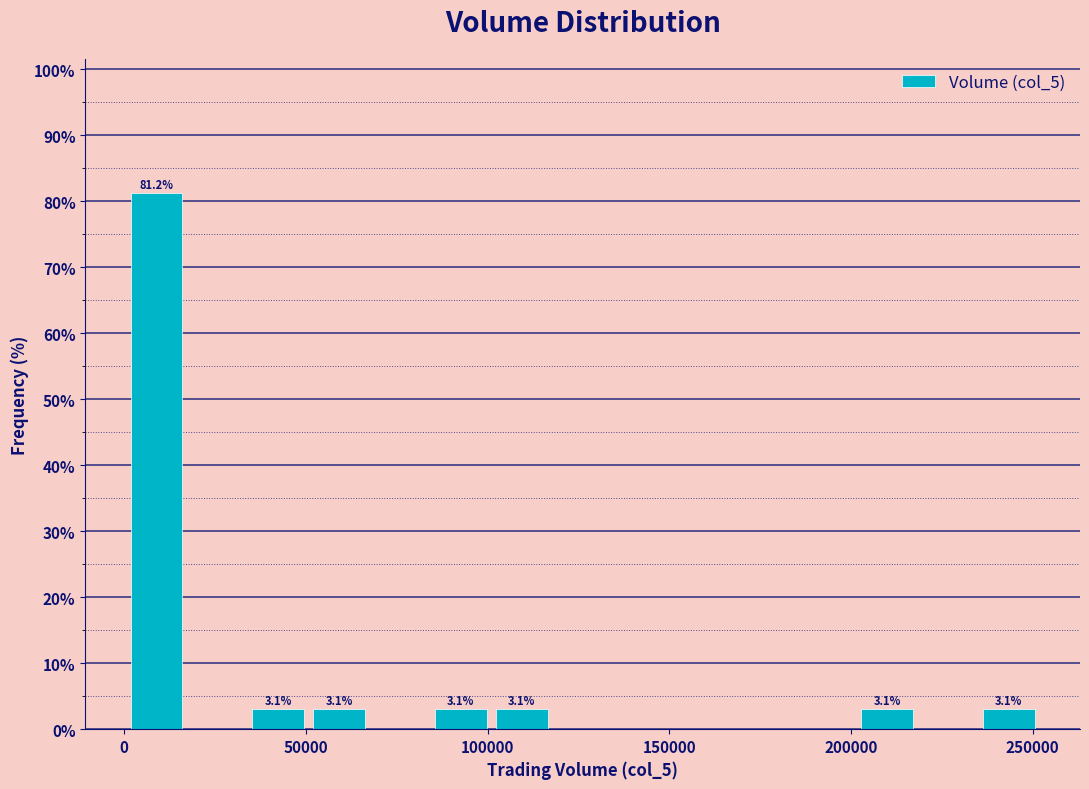

Around what value on the x-axis is the tallest bar? Give the approximate position of its centre, as read against the axis.

10000